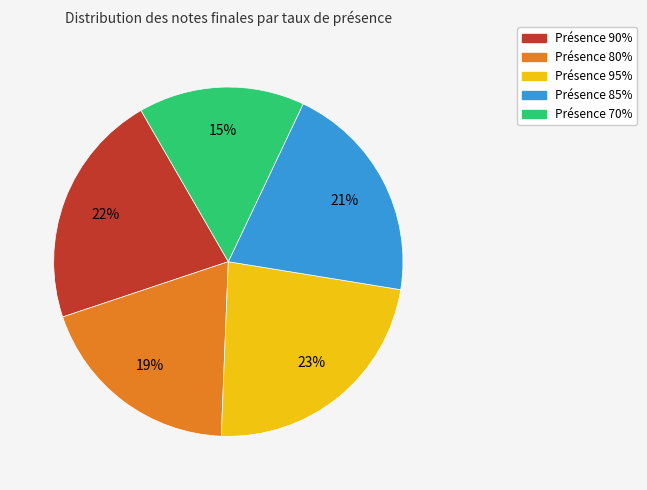

To the nearest percent, what is the difference between the largest and smallest slice percentages?

8%